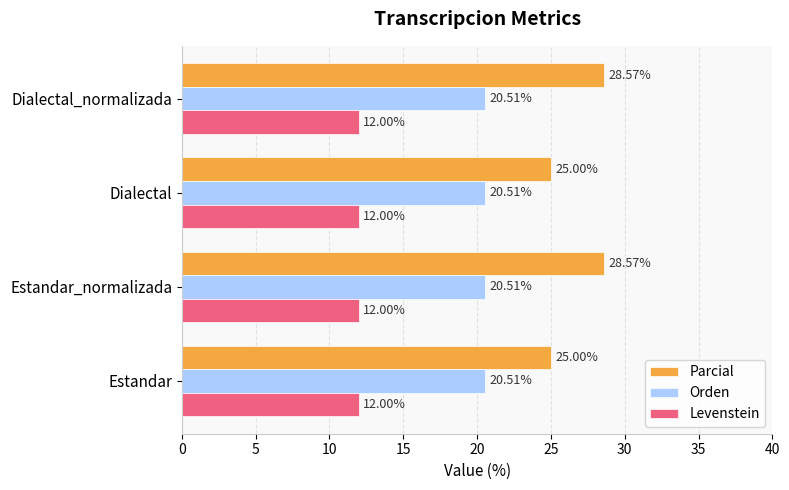

Rank the series by their average value, from lowest to highest.

Levenstein, Orden, Parcial